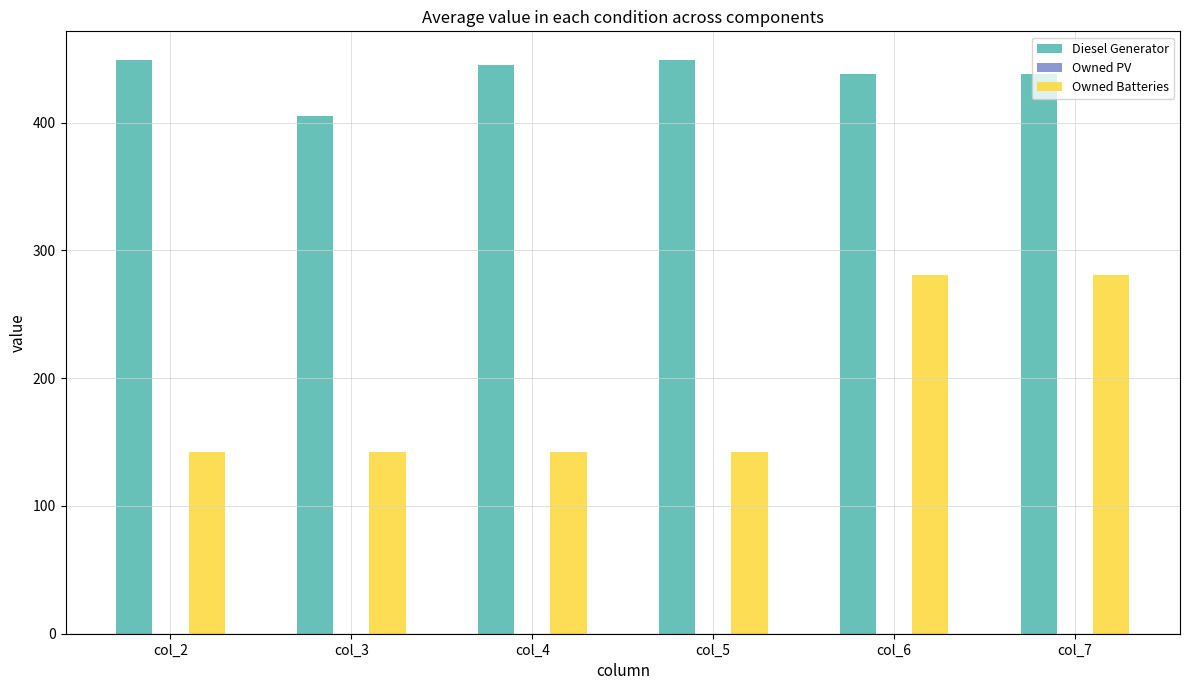

What is the spread (max minus min) of values at col_5?

307